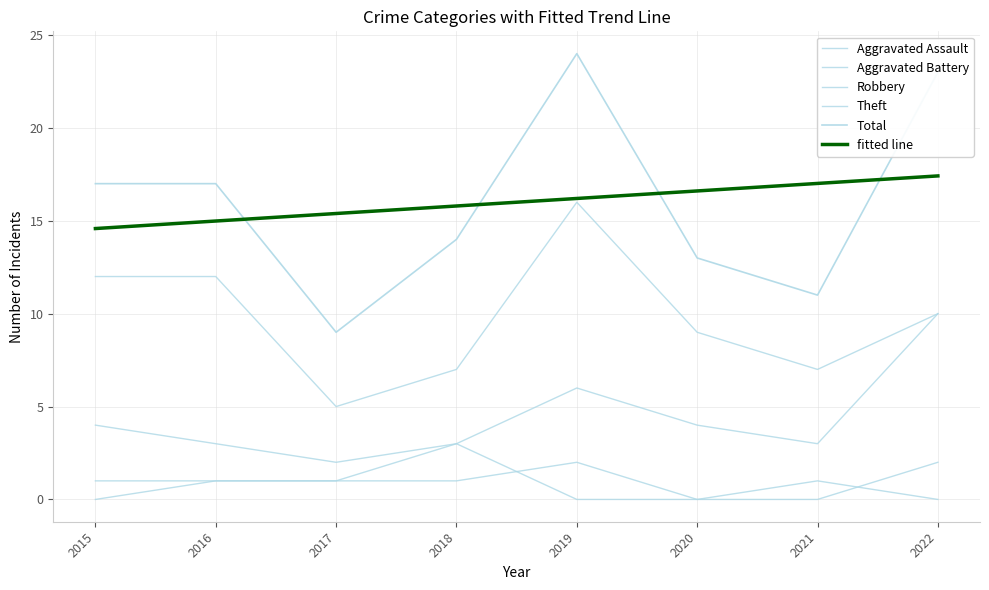

How many distinct data groups are displayed?

6